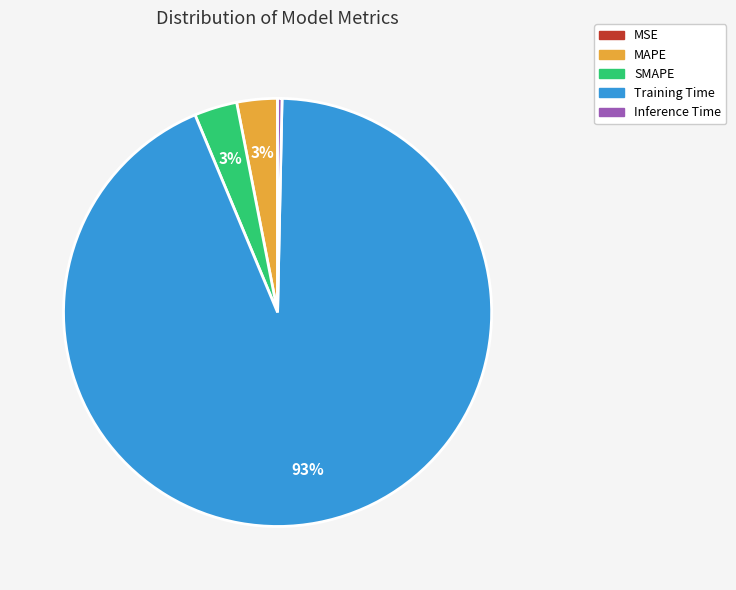

True or false: Inference Time accounts for 0% of the total.

True